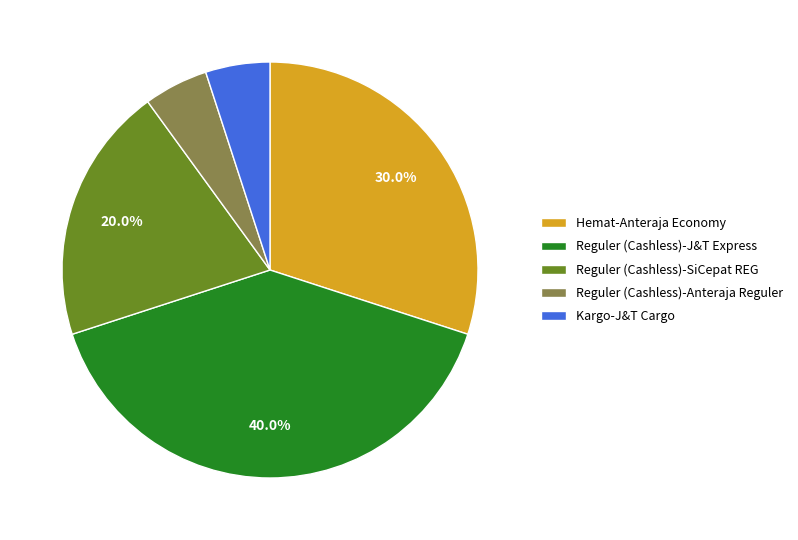

To the nearest percent, what percentage of the pie is Kargo-J&T Cargo?

5%